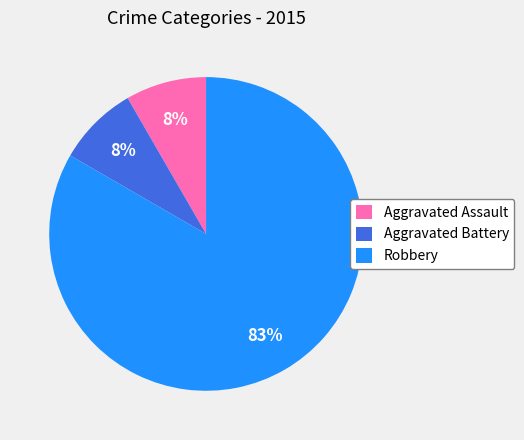

To the nearest percent, what is the average slice percentage?

33%